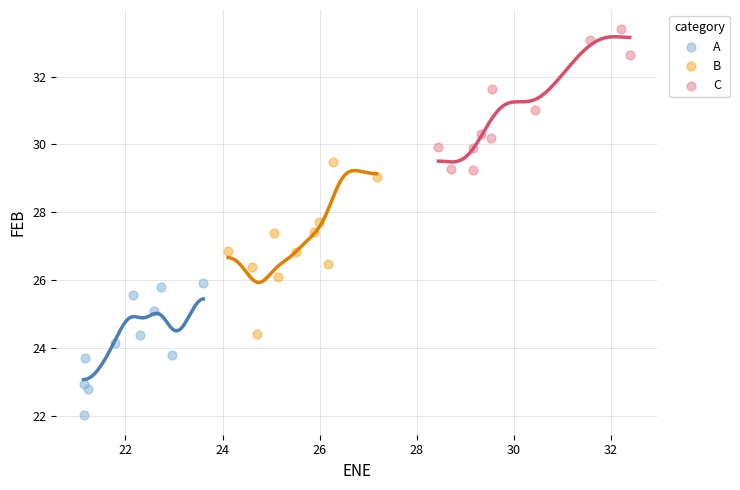

Which series has the largest Y range (max minus min)?

B